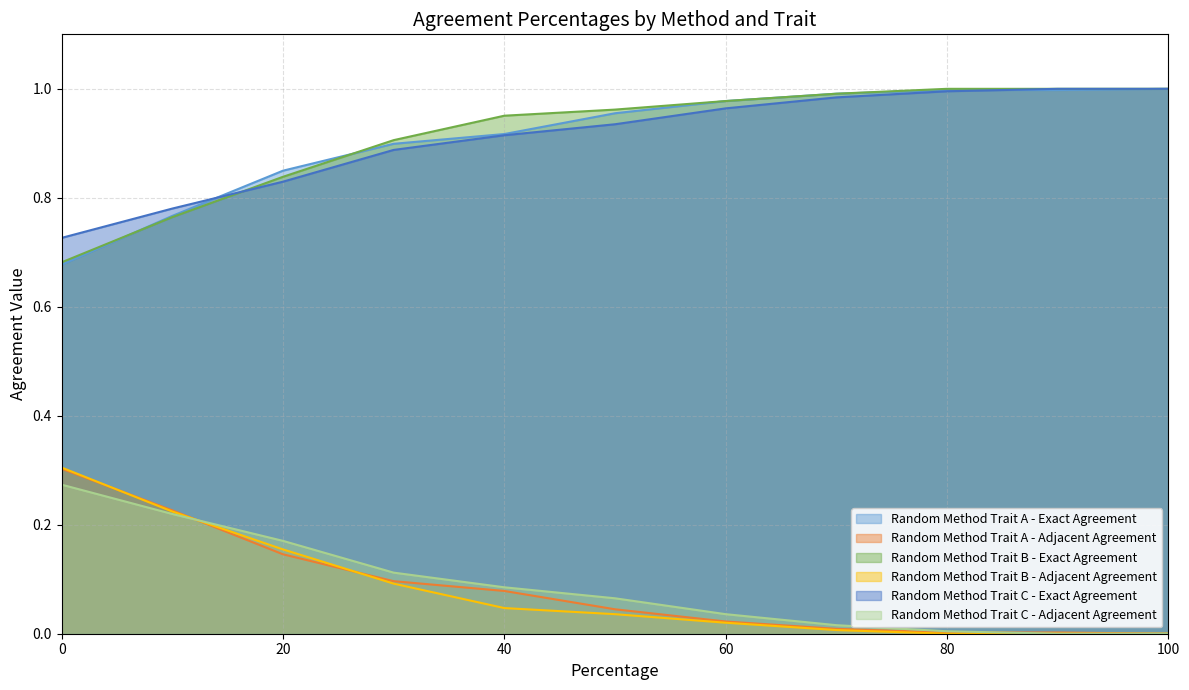

The value of Random Method Trait C - Exact Agreement at 70 is 1.0. True or false?

True